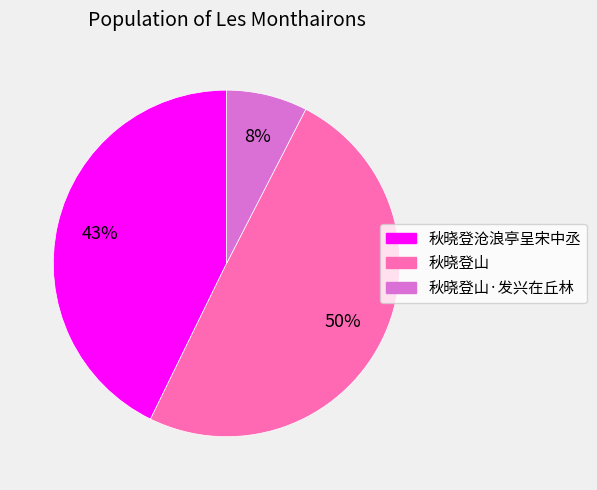

What is the ratio of the value at 秋晓登山 to the value at 秋晓登沧浪亭呈宋中丞?

1.2